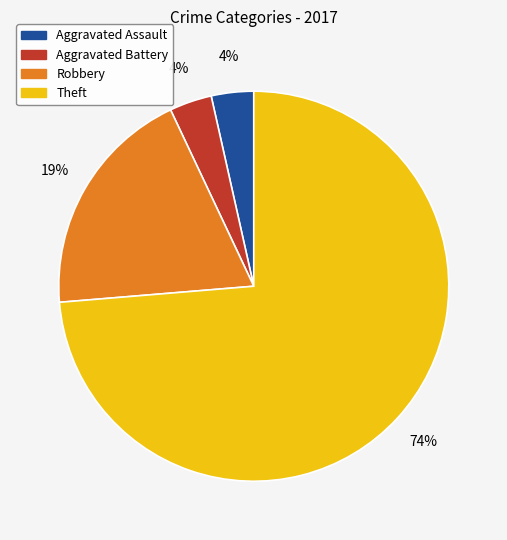

Which has a higher value, Theft or Aggravated Assault?

Theft